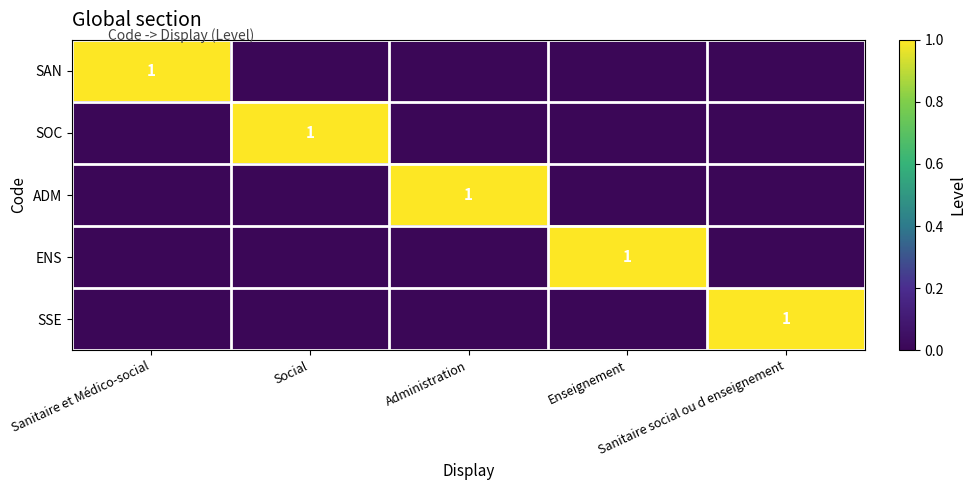

The value of ADM at Social is 0. True or false?

True